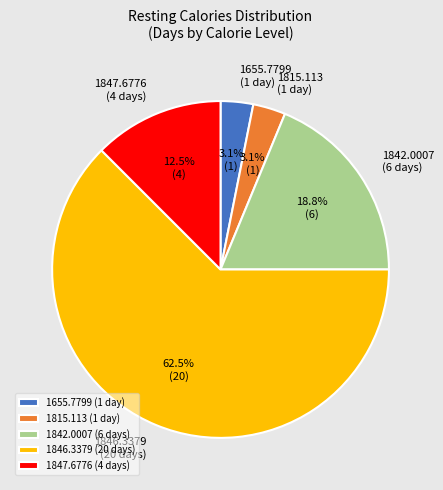

Is there any slice that represents more than half of the pie?

Yes